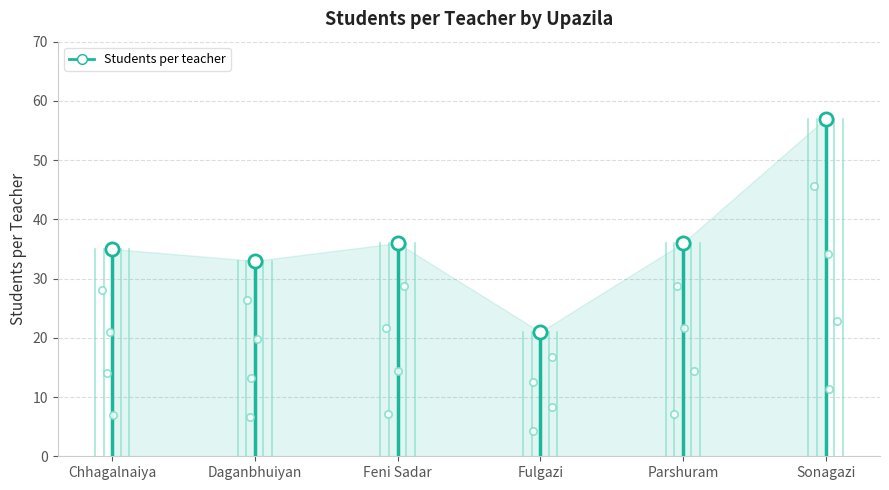

Approximately how many times larger is the value at Sonagazi compared to Daganbhuiyan?

1.7